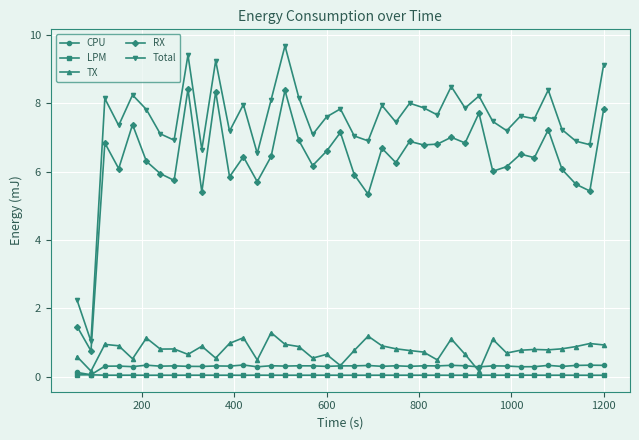

True or false: CPU and RX cross at least once.

False